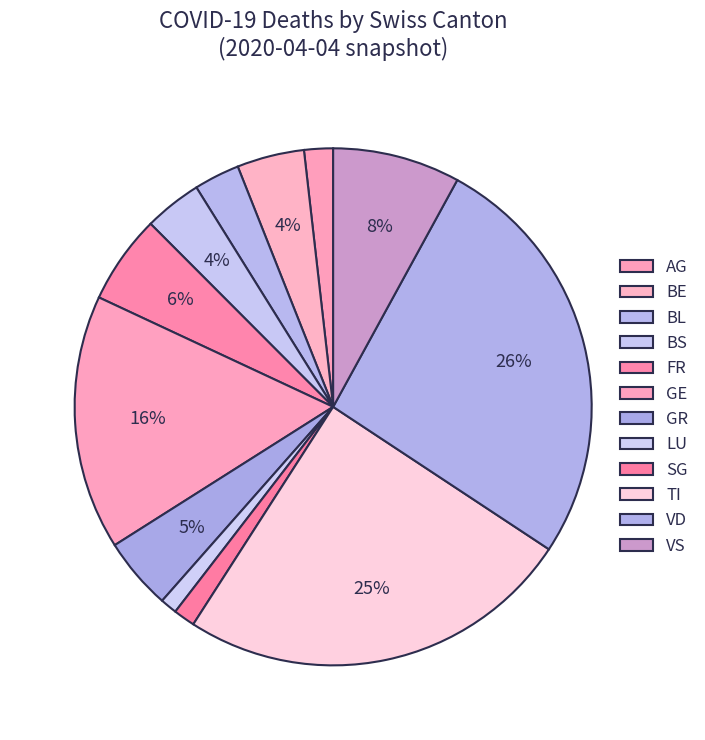

What is the largest slice in the pie chart?

VD